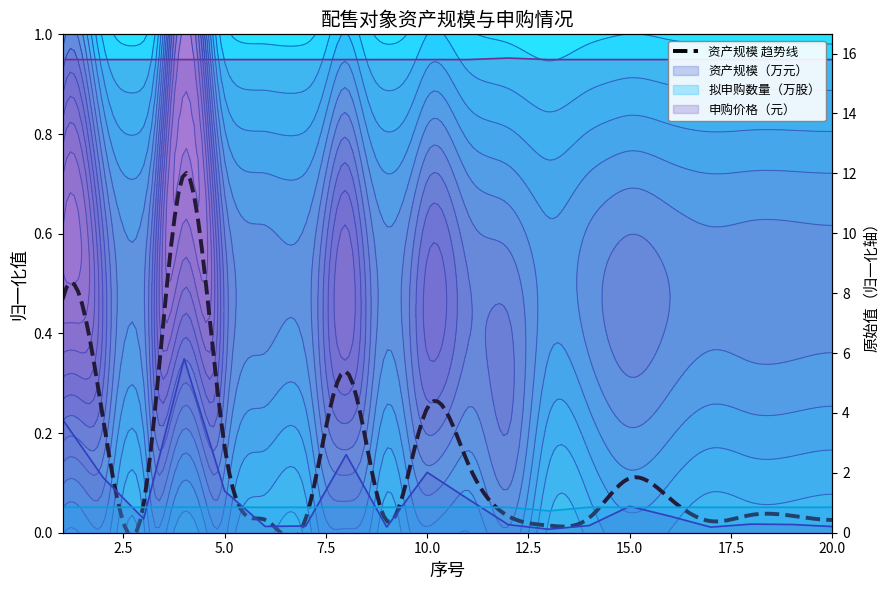

What is the maximum value shown in the chart?

15.8